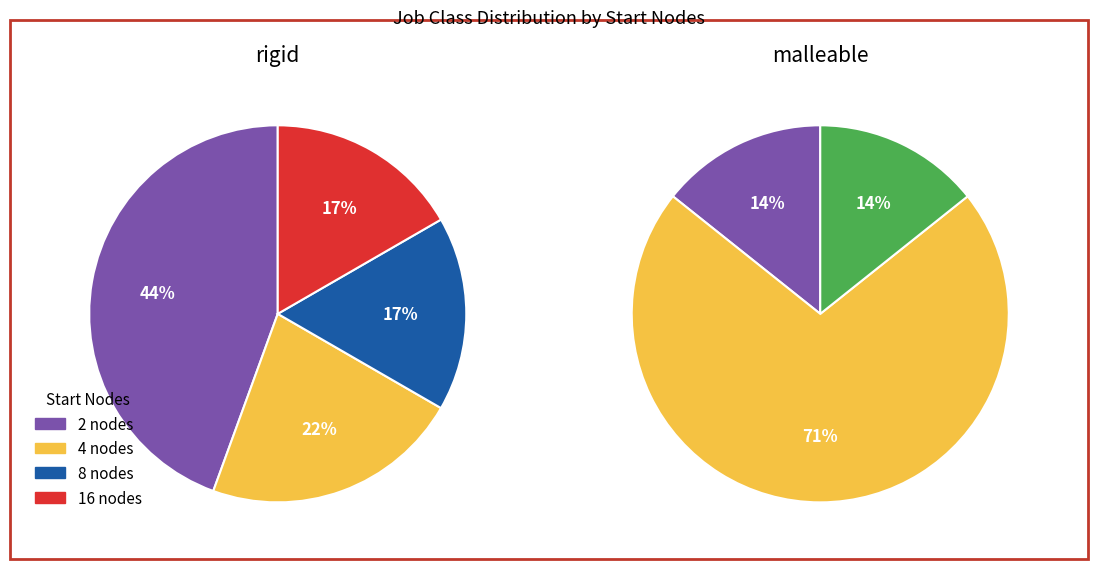

Does any single category account for the majority?

Yes